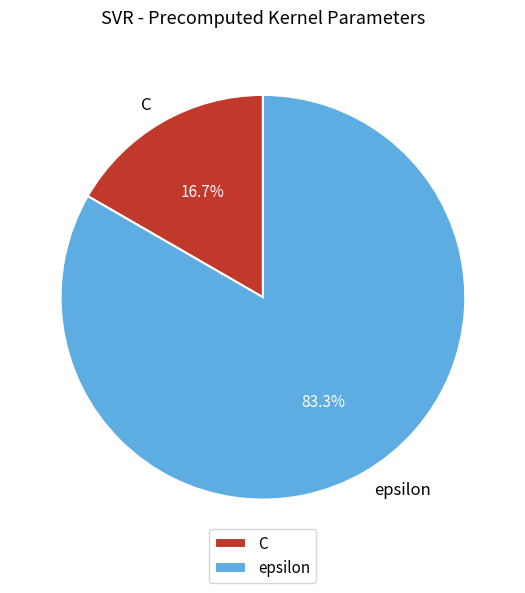

What percentage is the C slice, to the nearest percent?

17%